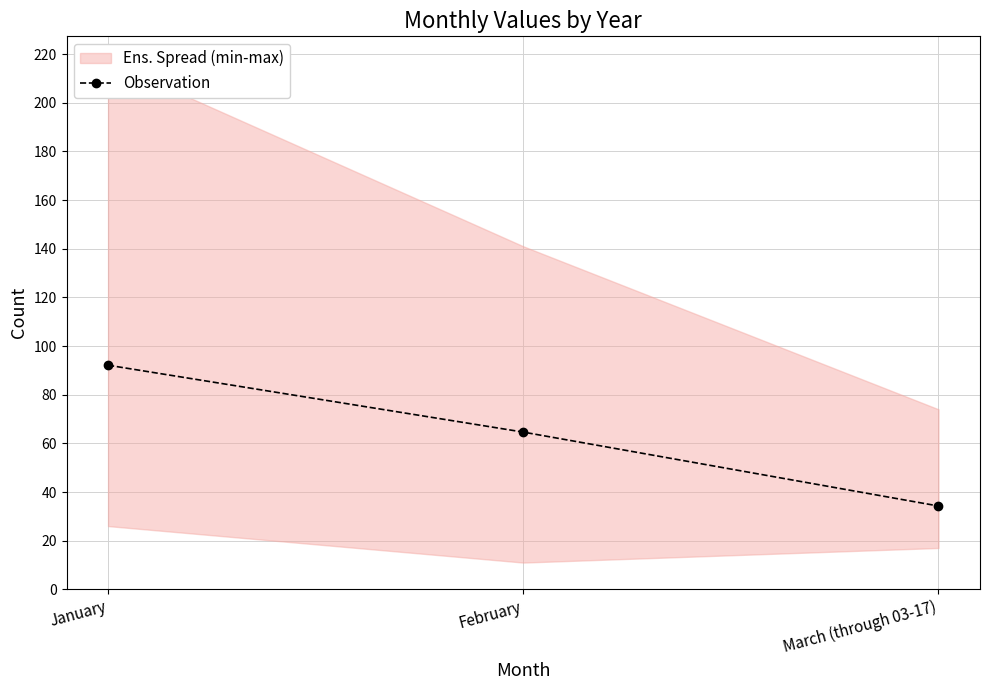

Does the chart display data point markers on the line(s)?

Yes